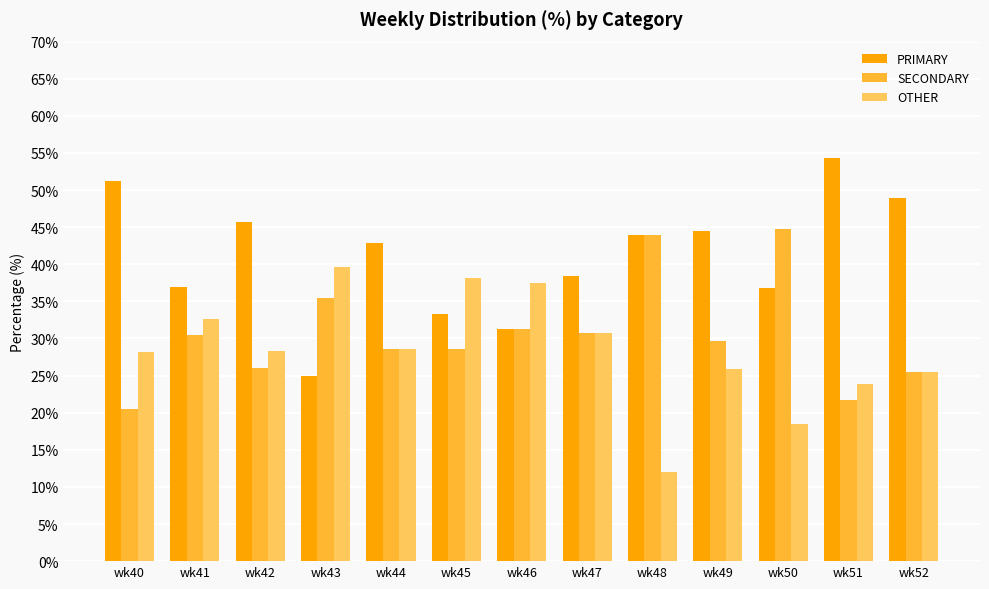

How many groups of bars are there?

13